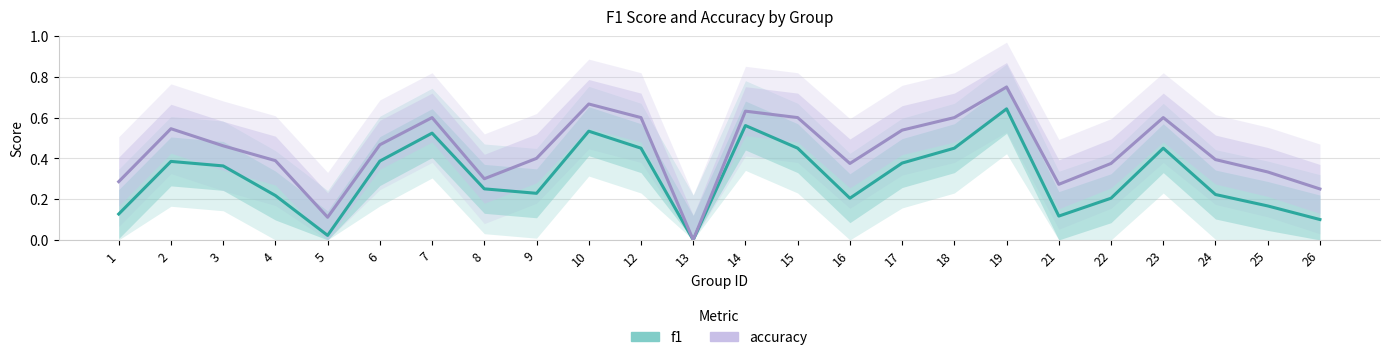

Which has a higher value, 1 or 18?

18